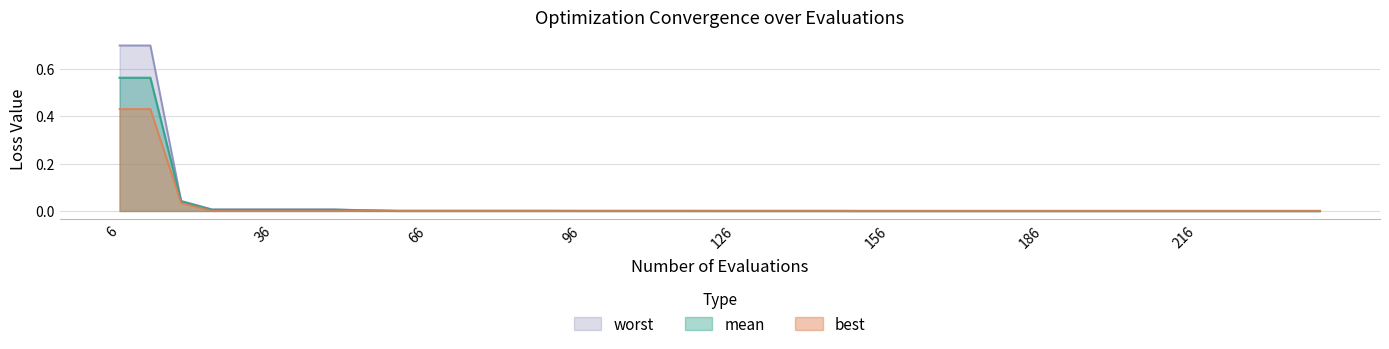

True or false: worst and best cross at least once.

False